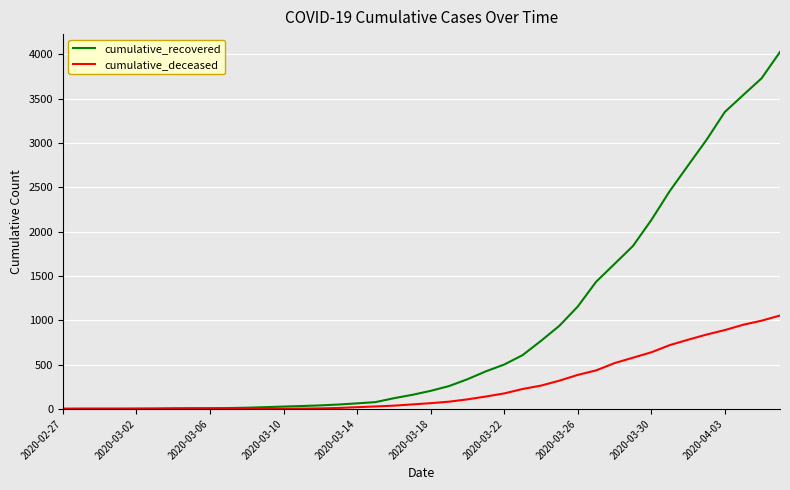

Which series has the widest spread of values?

cumulative_recovered